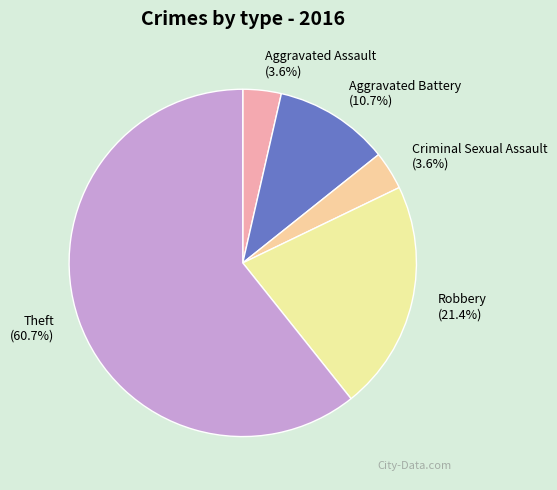

To the nearest percent, what is the difference between the Theft and Robbery slice percentages?

39%